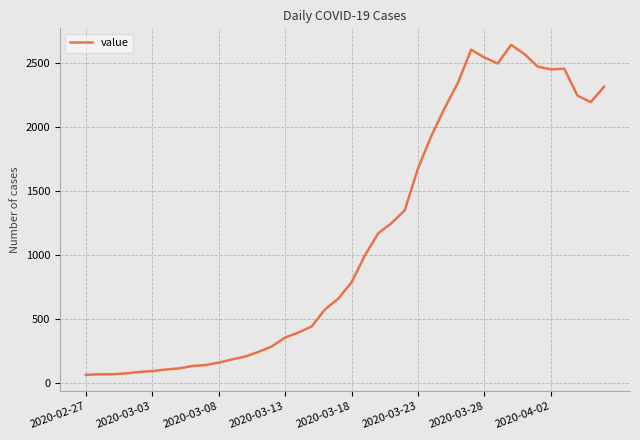

What is the maximum value shown in the chart?

2638